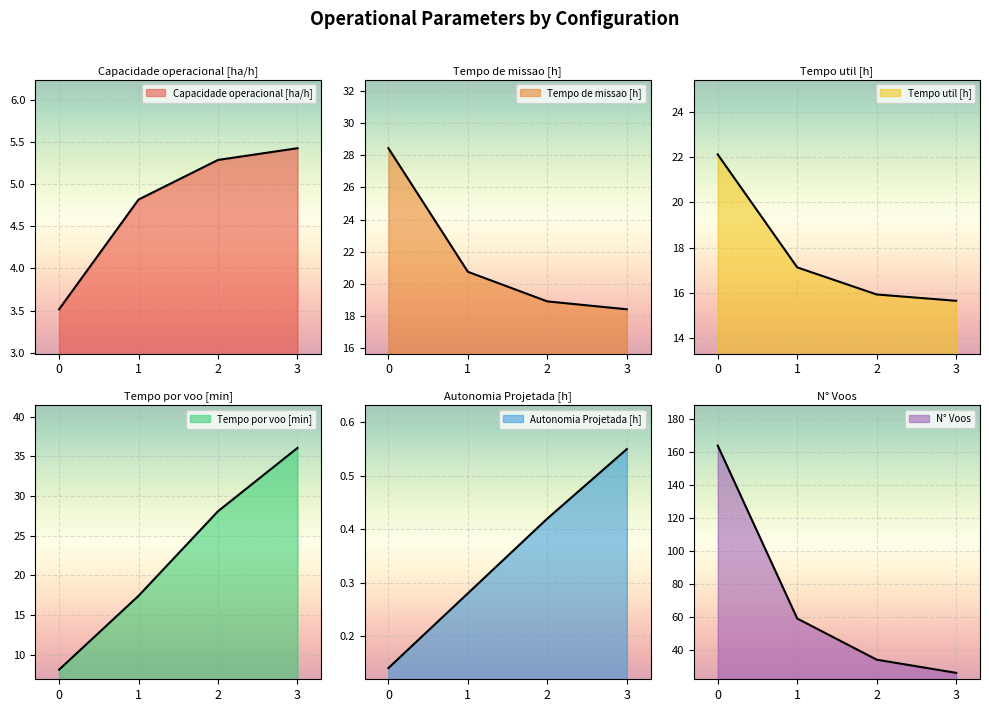

What is the spread (max minus min) of values at 1?

58.7